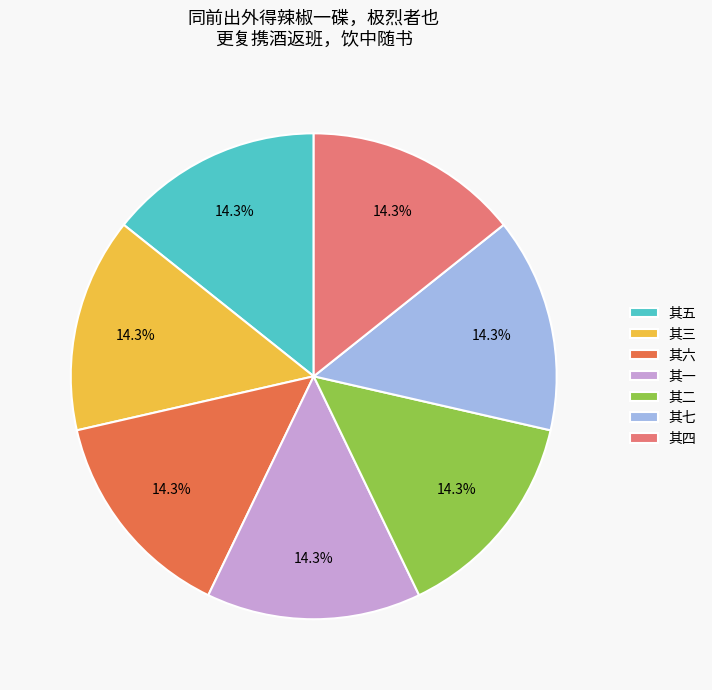

Combined, do 其六 and 其一 account for over 50%?

No